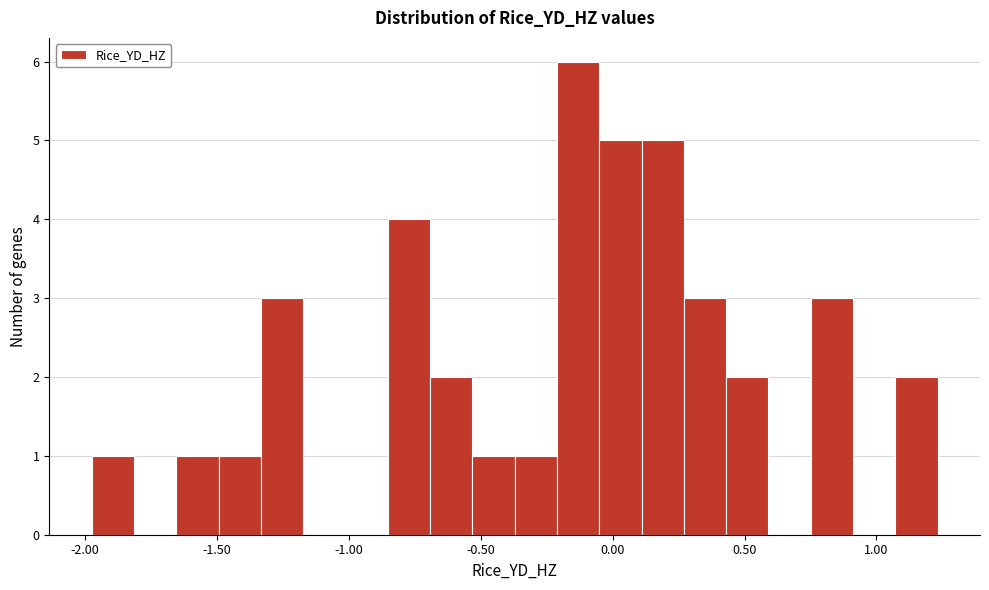

Read against the x-axis, roughly where is the centre of the tallest bar?

-0.15